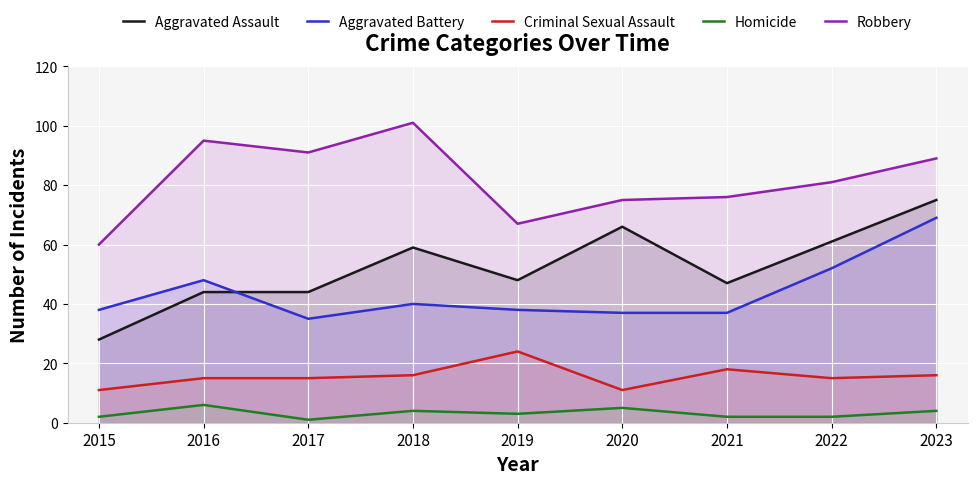

Rank the series by their maximum value, from highest to lowest.

Robbery, Aggravated Assault, Aggravated Battery, Criminal Sexual Assault, Homicide